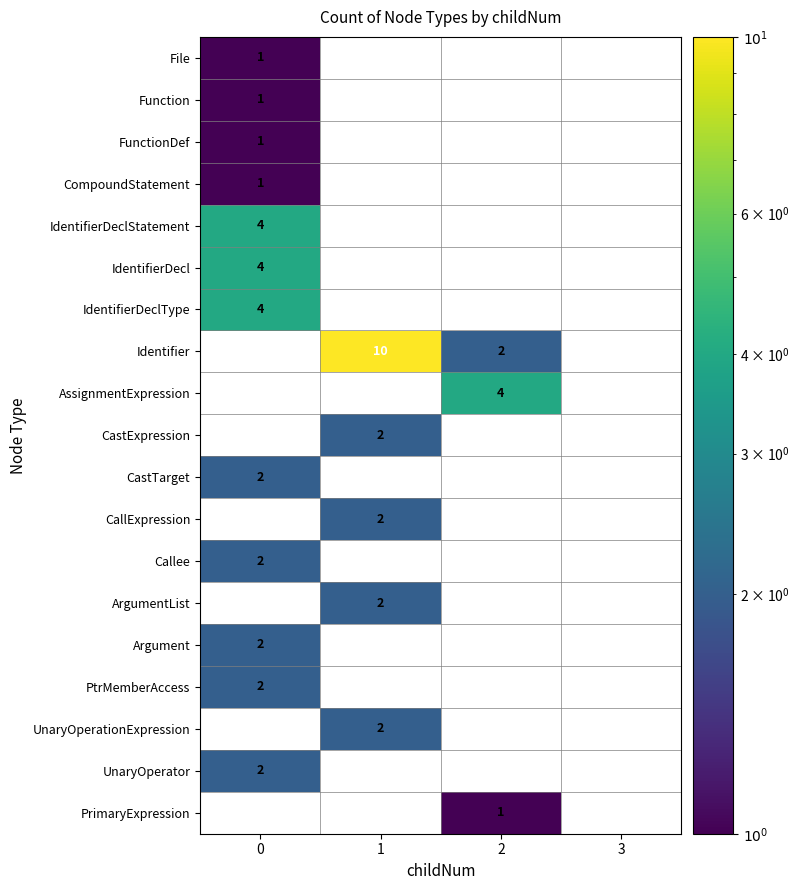

The value of IdentifierDeclStatement at 0 is 4. True or false?

True